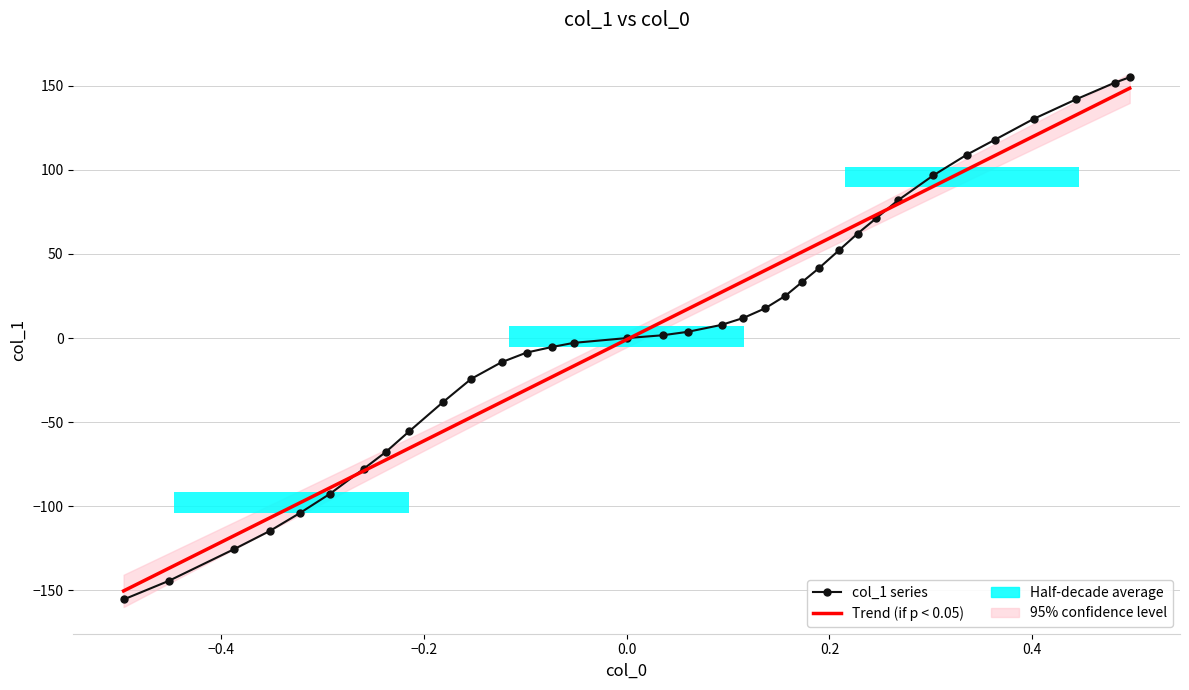

Which series has the largest total across all categories?

col_1 series